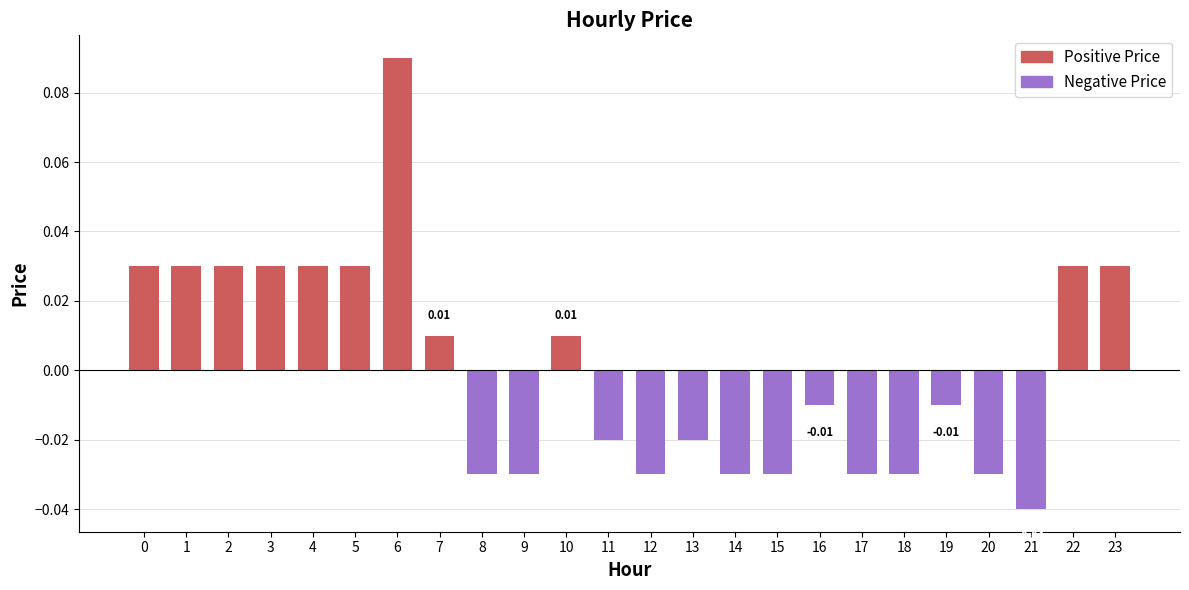

Where is Positive Price nearest to the value 0?

8